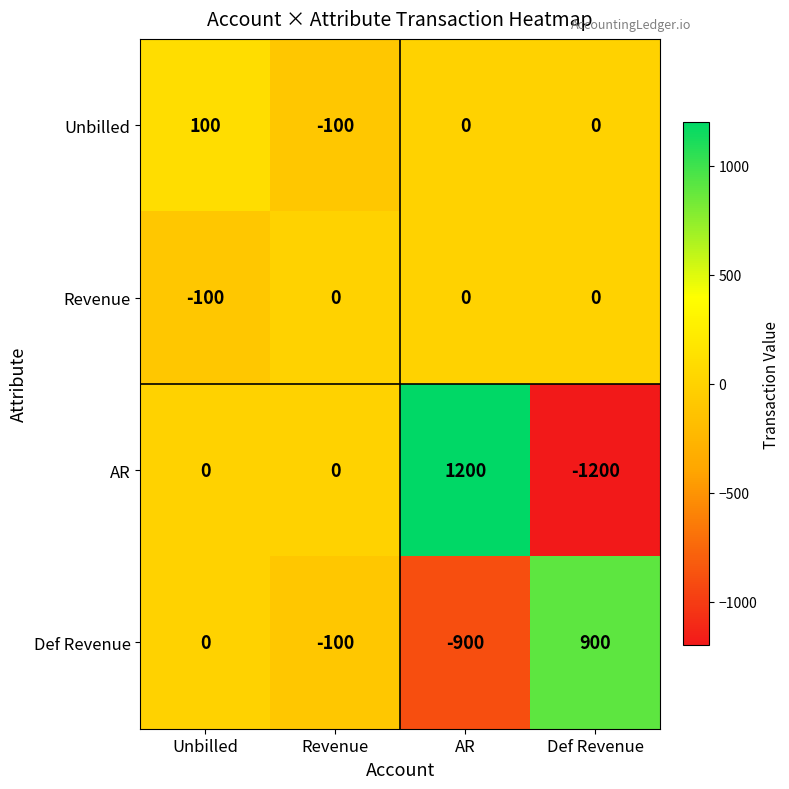

Between Unbilled and Revenue, which series saw the biggest shift?

Unbilled